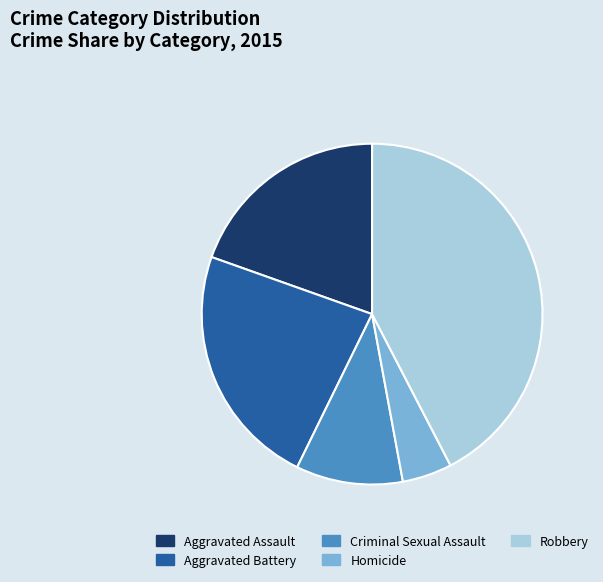

The Homicide slice represents 12% of the pie. True or false?

False